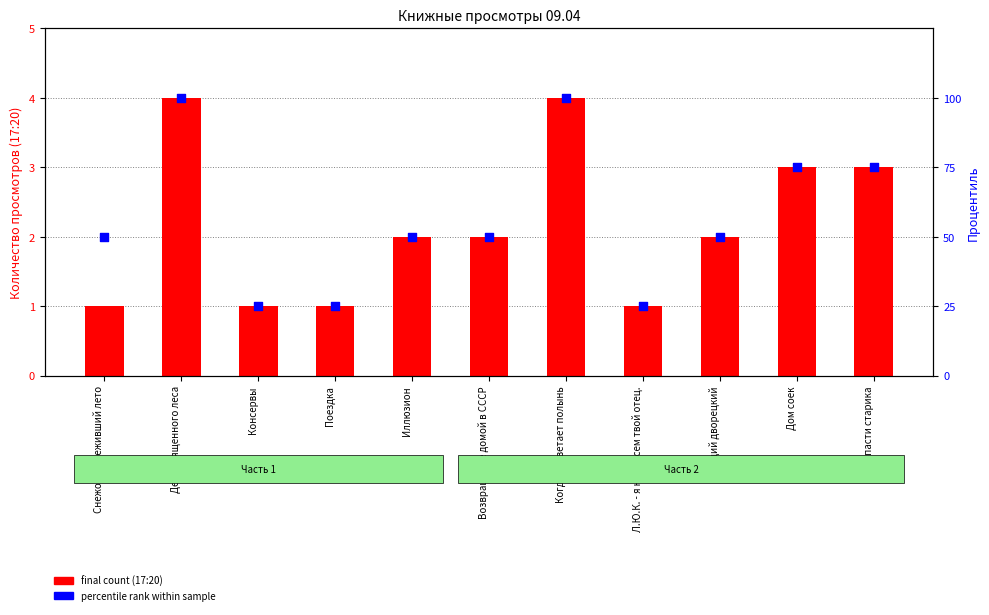

Which series reaches the minimum Y coordinate?

final count (17:20)